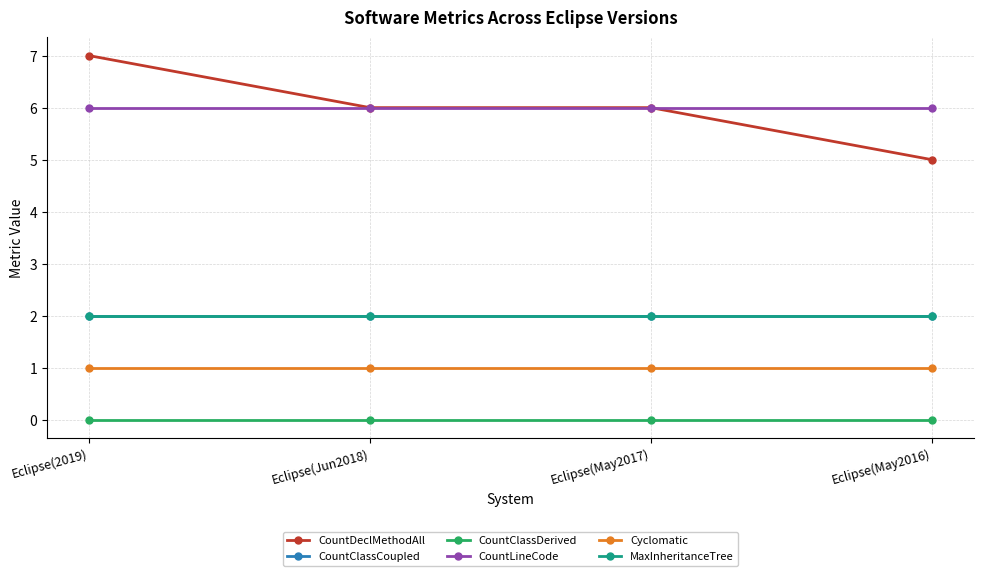

Is this an area chart (filled region under the line)?

No